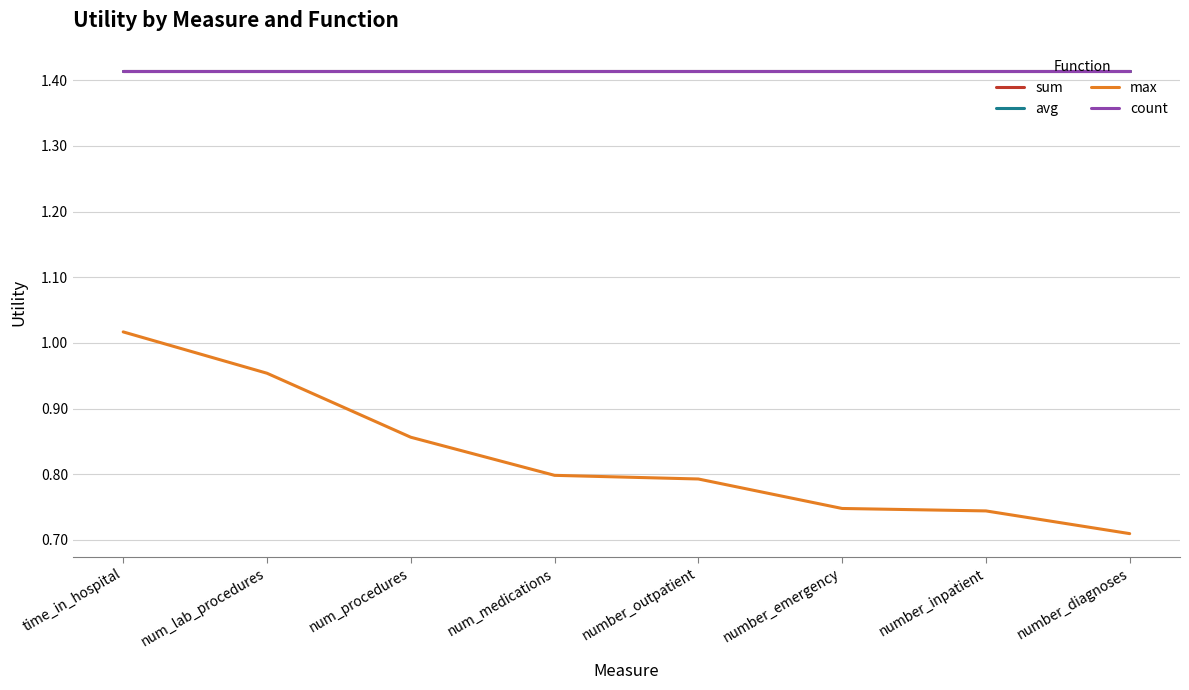

Reading left to right, list all the values displayed in this chart.

sum: 1.4	1.4	1.4	1.4	1.4	1.4	1.4	1.4
avg: 1.4	1.4	1.4	1.4	1.4	1.4	1.4	1.4
max: 1.0	1.0	0.9	0.8	0.8	0.7	0.7	0.7
count: 1.4	1.4	1.4	1.4	1.4	1.4	1.4	1.4